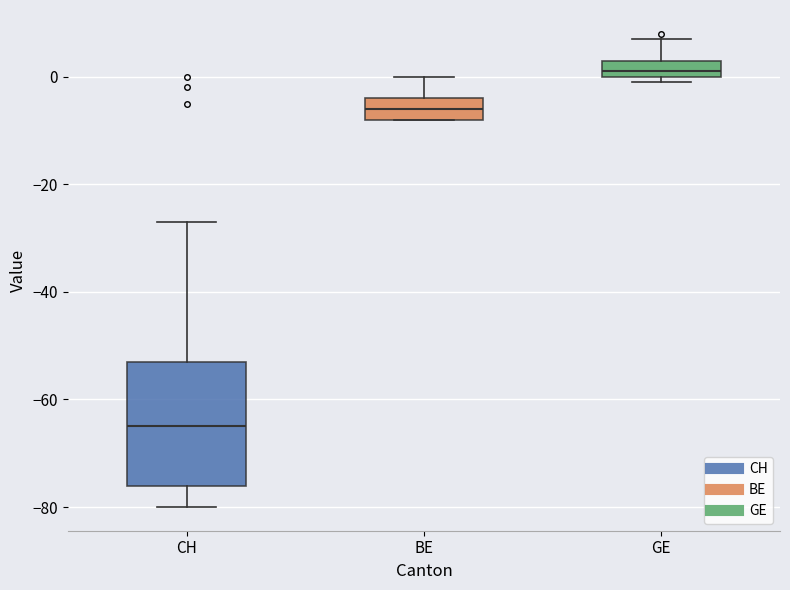

Comparing the boxes themselves (not the whiskers), which one is the tallest?

CH